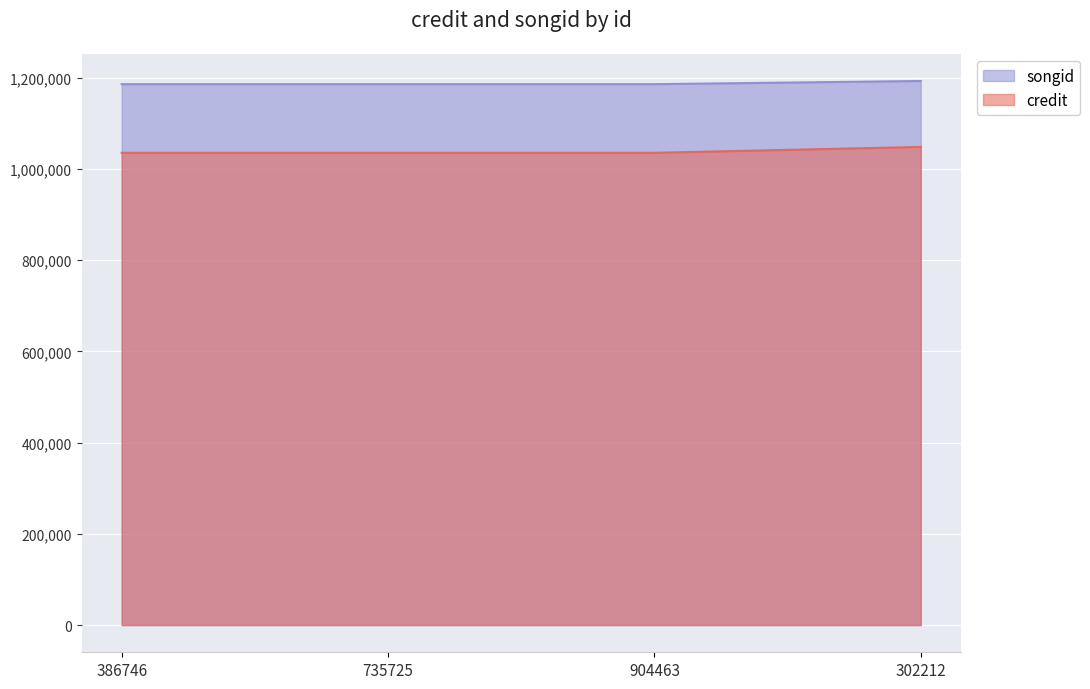

Rank the categories by songid value from highest to lowest.

302212, 386746, 735725, 904463